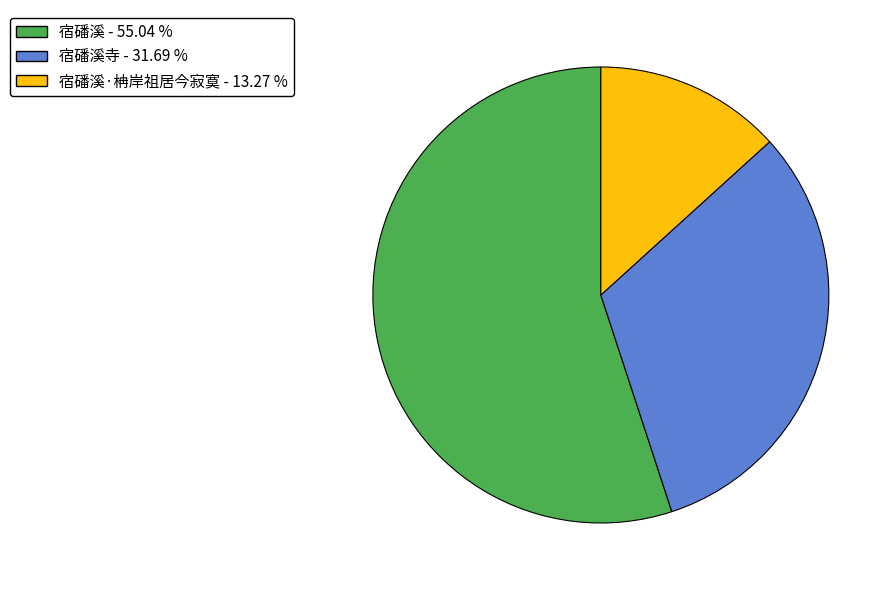

Which category has the biggest portion of the pie?

宿磻溪 - 55.04 %